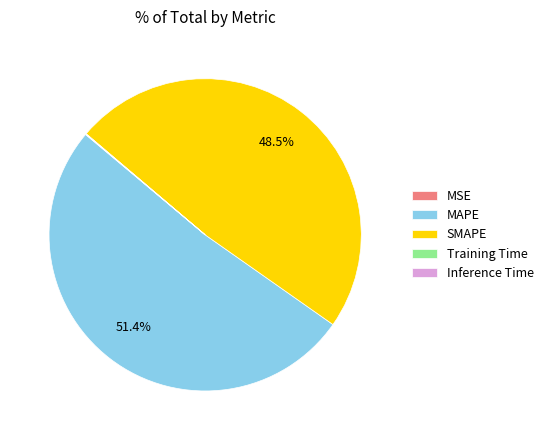

What is the largest slice in the pie chart?

MAPE